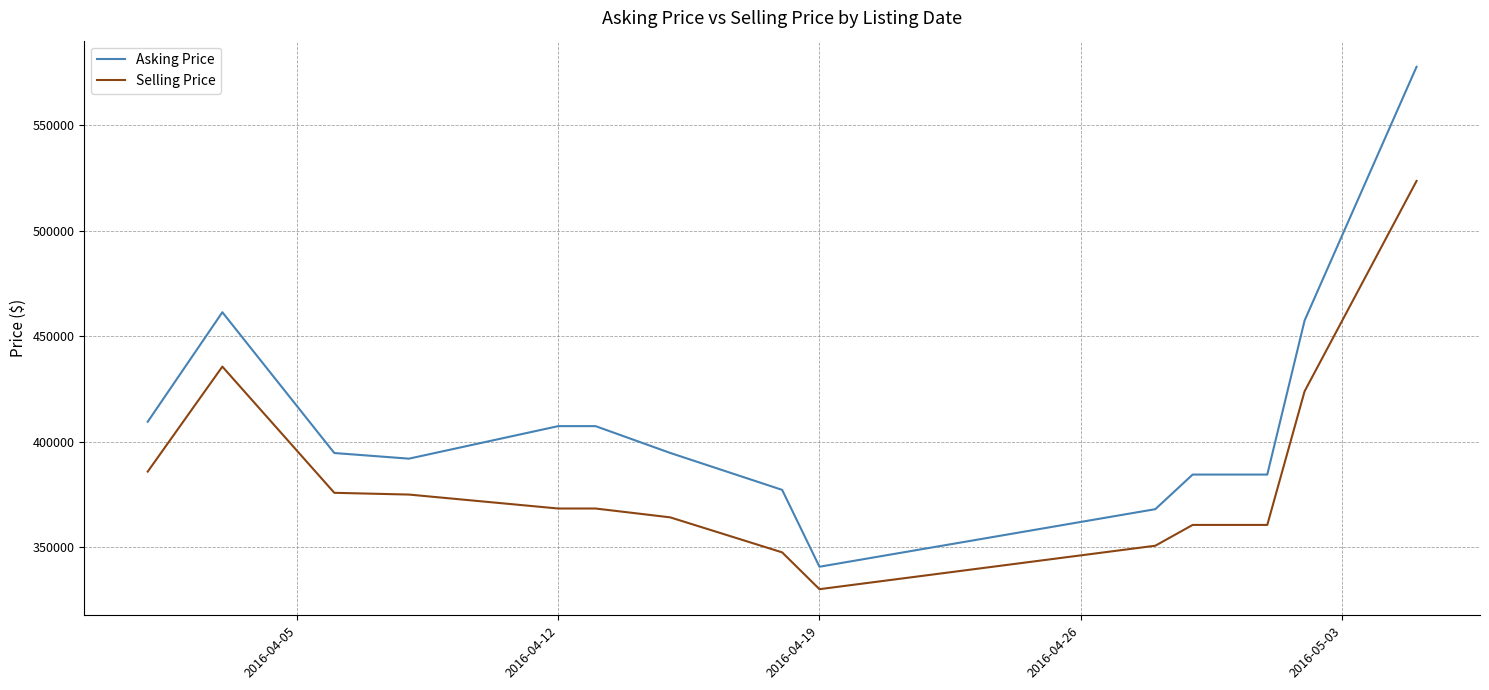

True or false: Asking Price has more than 0 points higher than both neighbors.

True